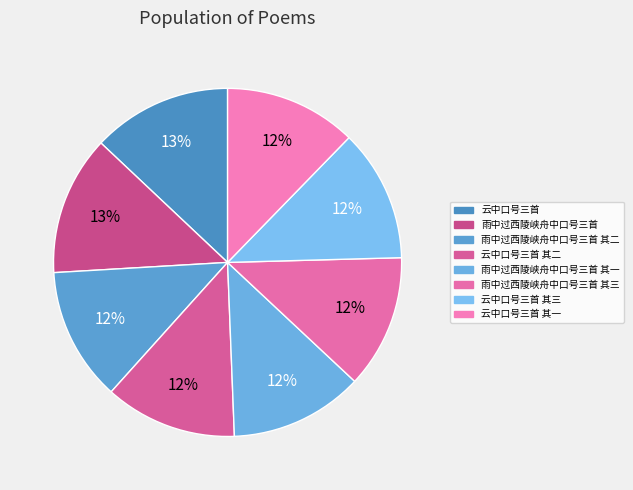

True or false: 云中口号三首 accounts for 1% of the total.

False